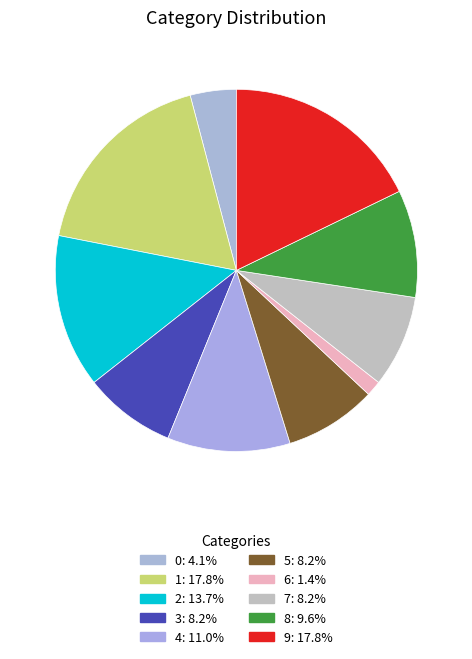

Is it true that 3 is 8% of the pie?

True